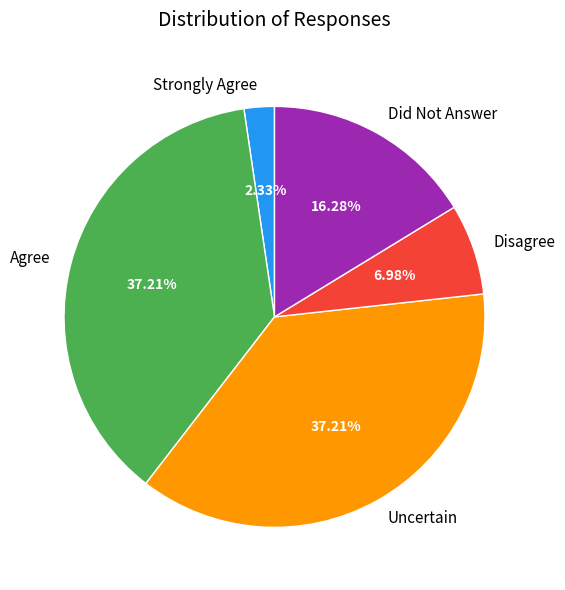

Which category has the smallest portion of the pie?

Strongly Agree